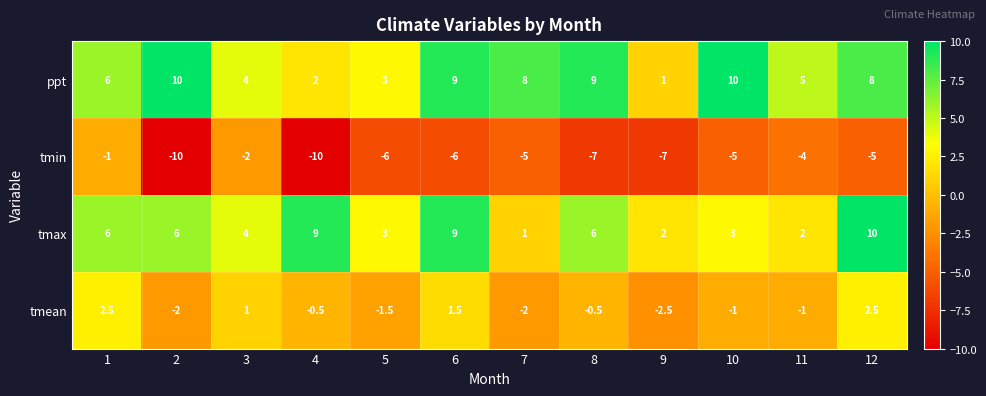

How many tmean values are between -1 and 1?

5